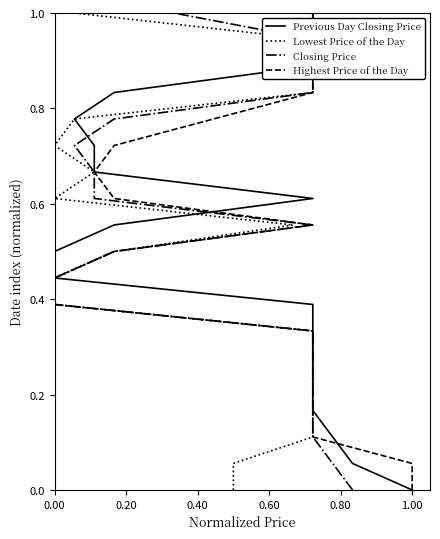

True or false: Lowest Price of the Day and Closing Price intersect in this chart.

False